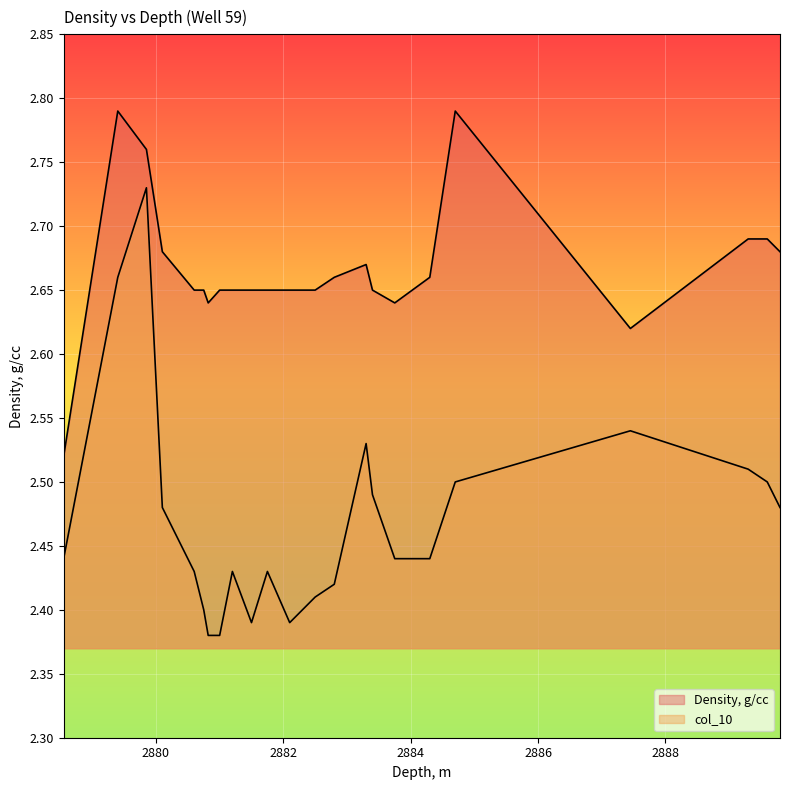

True or false: col_10 and Density, g/cc cross at least once.

False